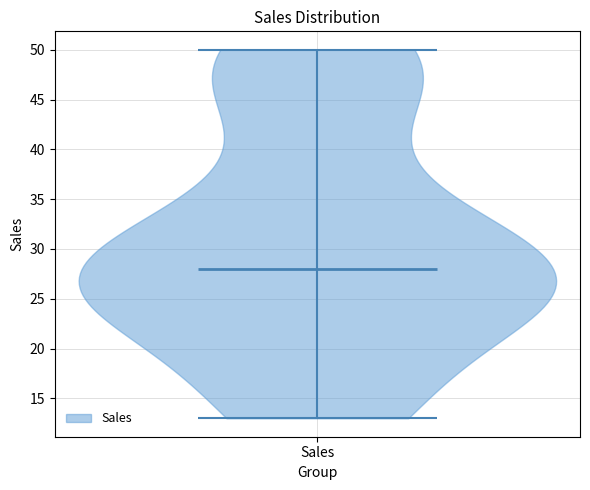

What is the highest point the violin for Sales reaches on the y-axis? The values are not printed on the chart, so give them approximately, as read against the axis.

50